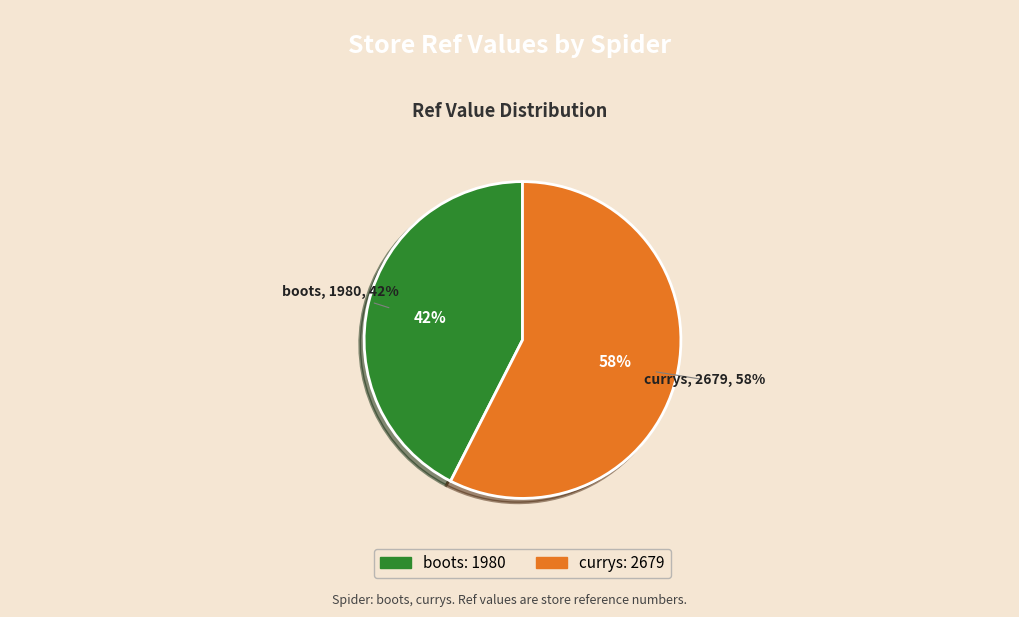

What is the ratio of the value at boots to the value at currys?

0.7